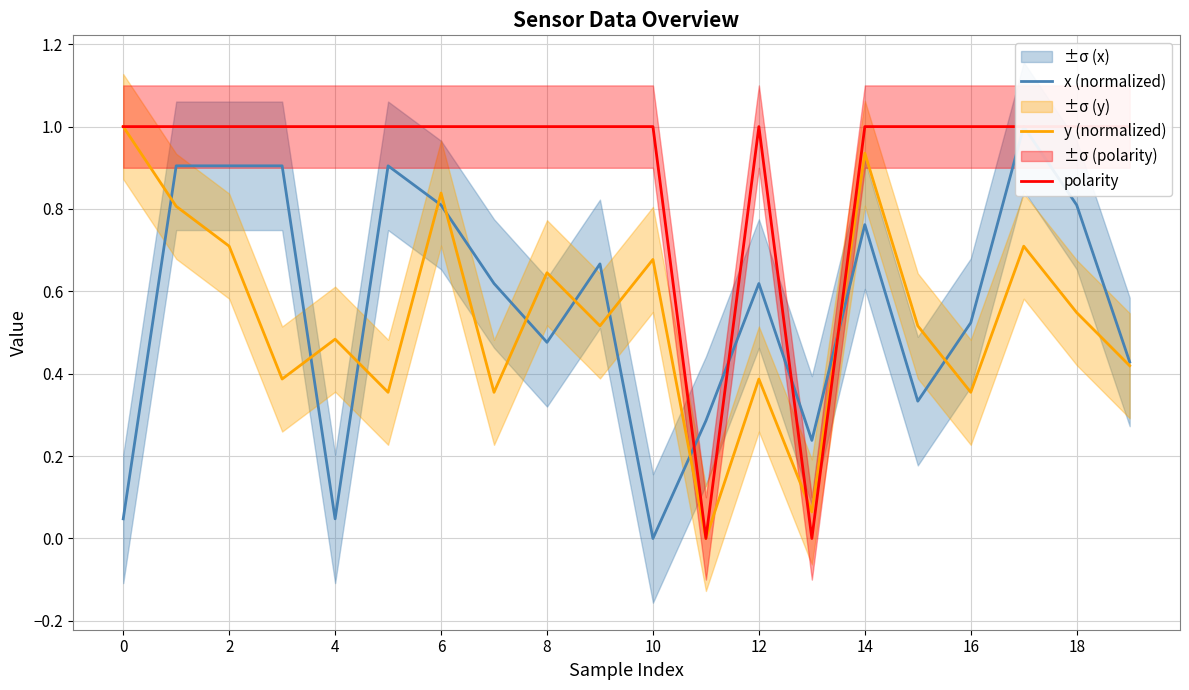

How many times do x (normalized) and polarity cross each other?

4